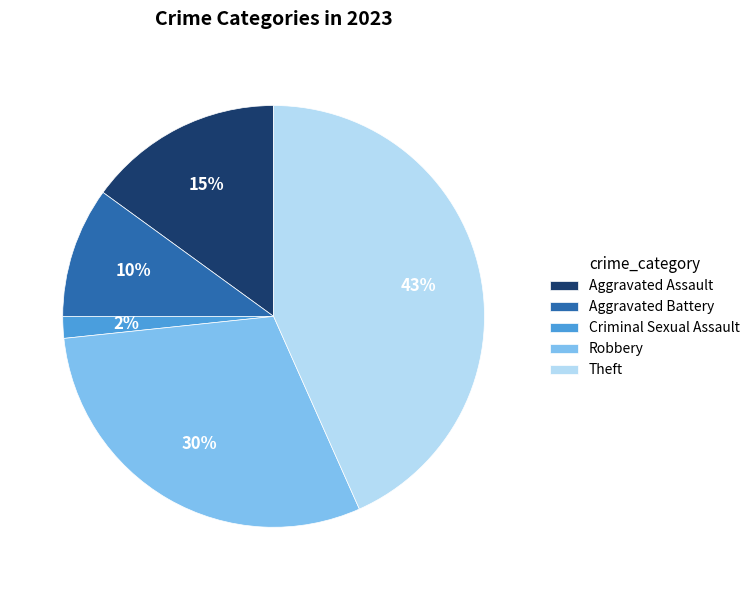

To the nearest percent, what percentage of the pie is Criminal Sexual Assault?

2%